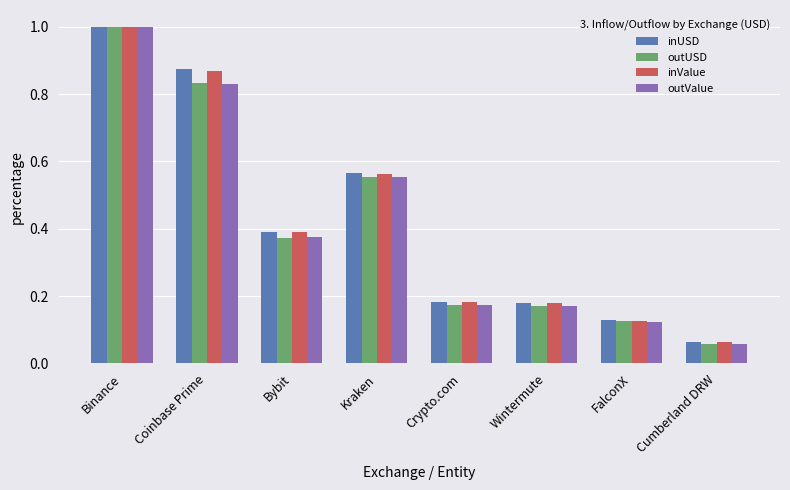

True or false: outUSD has a value of 1.5 at Coinbase Prime.

False